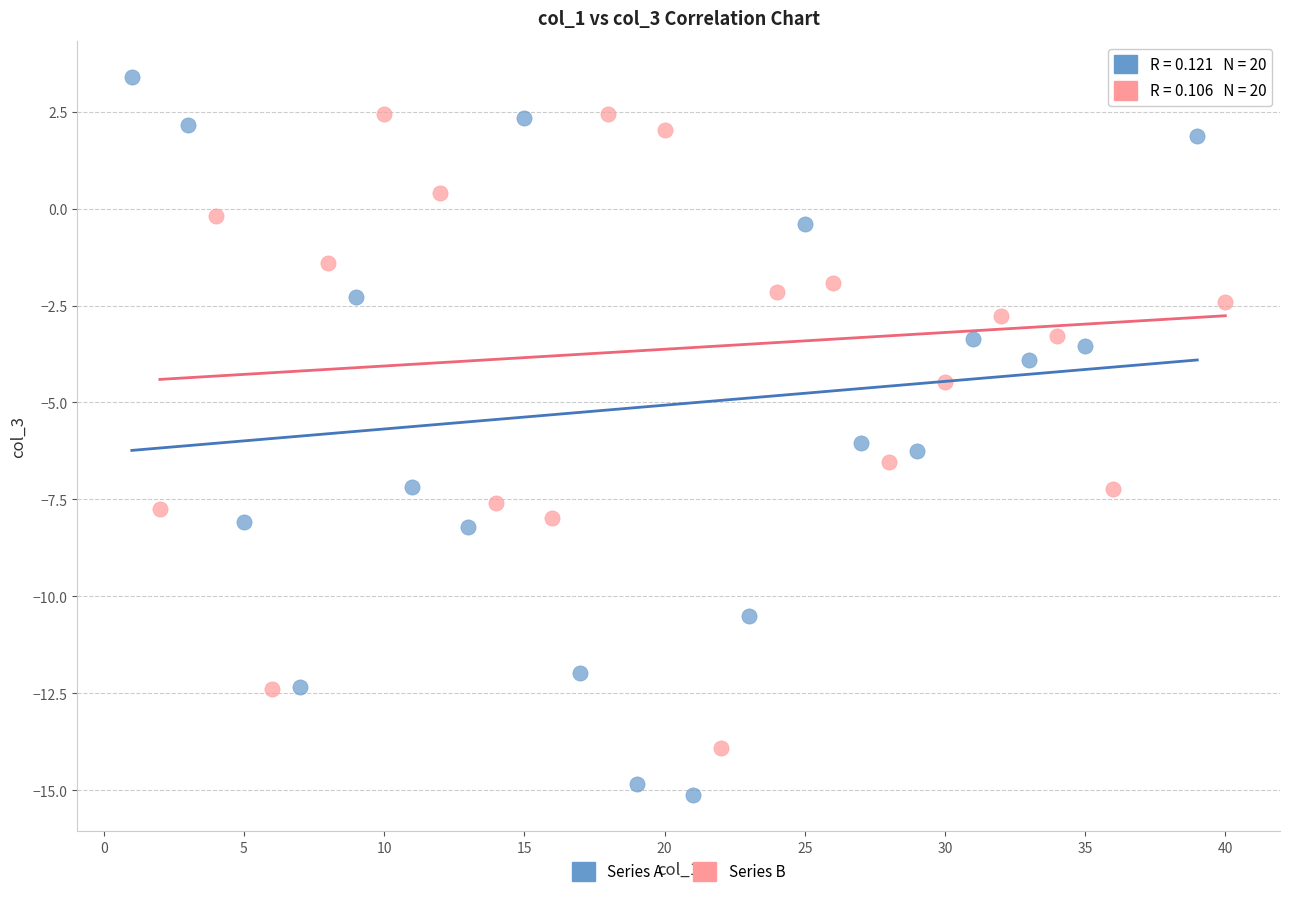

Which series has the widest spread of Y values?

Series A